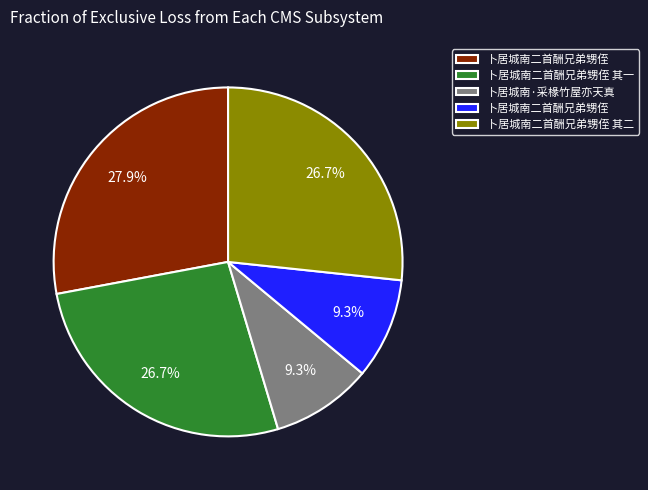

Is there any slice that represents more than half of the pie?

No